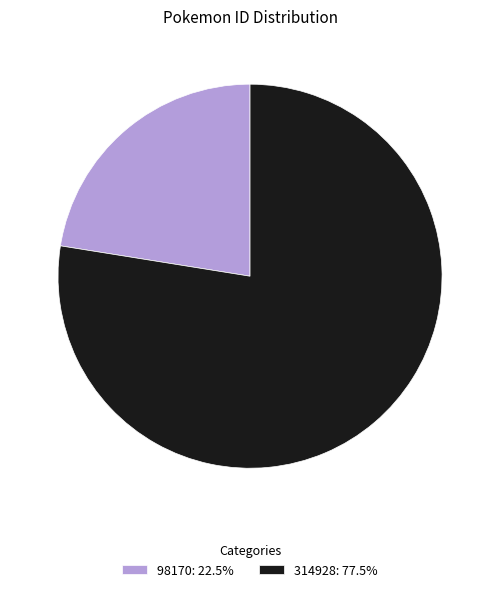

Is there any slice that represents more than half of the pie?

Yes